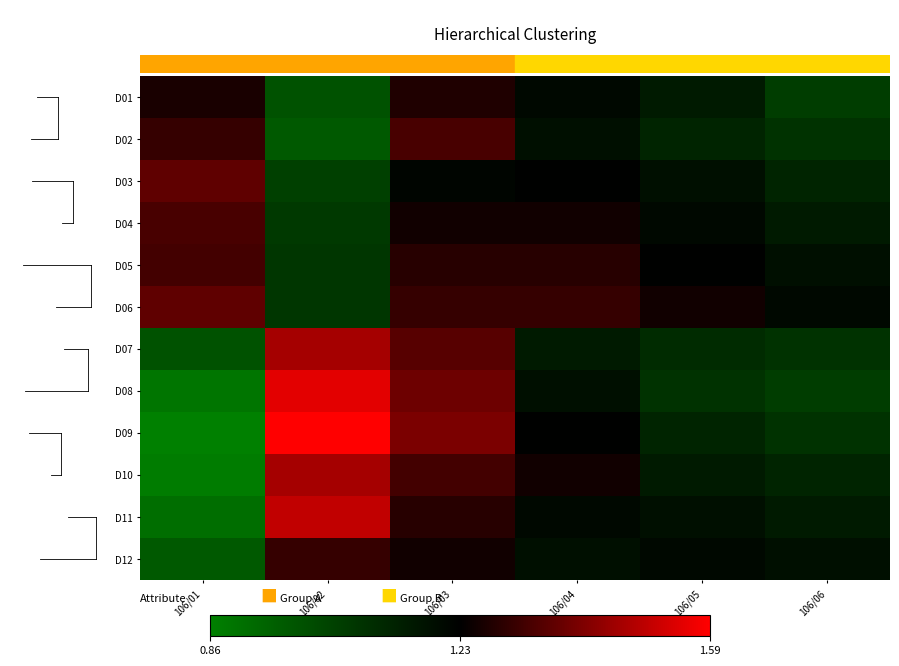

Reading left to right, list all the values displayed in this chart.

D01: 106/01=1.3	106/02=1.0	106/03=1.3	106/04=1.2	106/05=1.1	106/06=1.1
D02: 106/01=1.3	106/02=1.0	106/03=1.3	106/04=1.2	106/05=1.1	106/06=1.1
D03: 106/01=1.4	106/02=1.0	106/03=1.2	106/04=1.2	106/05=1.2	106/06=1.1
D04: 106/01=1.3	106/02=1.1	106/03=1.2	106/04=1.2	106/05=1.2	106/06=1.1
D05: 106/01=1.3	106/02=1.1	106/03=1.3	106/04=1.3	106/05=1.2	106/06=1.2
D06: 106/01=1.4	106/02=1.1	106/03=1.3	106/04=1.3	106/05=1.2	106/06=1.2
D07: 106/01=1.0	106/02=1.5	106/03=1.4	106/04=1.1	106/05=1.1	106/06=1.1
D08: 106/01=0.9	106/02=1.6	106/03=1.4	106/04=1.2	106/05=1.1	106/06=1.1
D09: 106/01=0.9	106/02=1.6	106/03=1.4	106/04=1.2	106/05=1.1	106/06=1.1
D10: 106/01=0.9	106/02=1.5	106/03=1.3	106/04=1.2	106/05=1.1	106/06=1.1
D11: 106/01=0.9	106/02=1.5	106/03=1.3	106/04=1.2	106/05=1.2	106/06=1.1
D12: 106/01=1.0	106/02=1.3	106/03=1.2	106/04=1.2	106/05=1.2	106/06=1.2